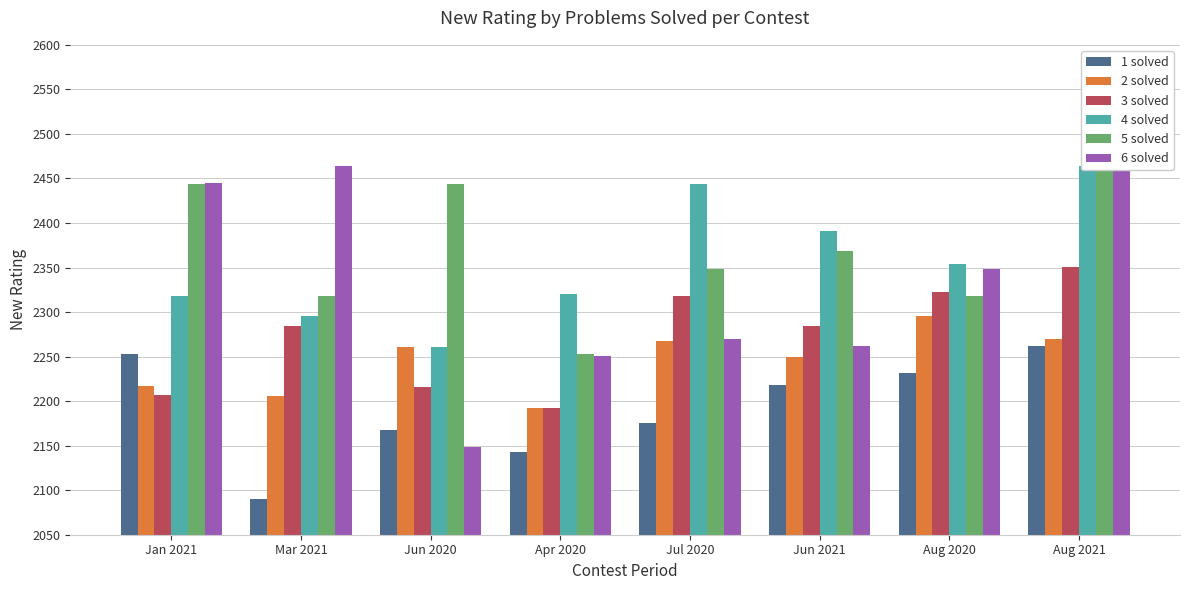

How many bars are there in each group?

6